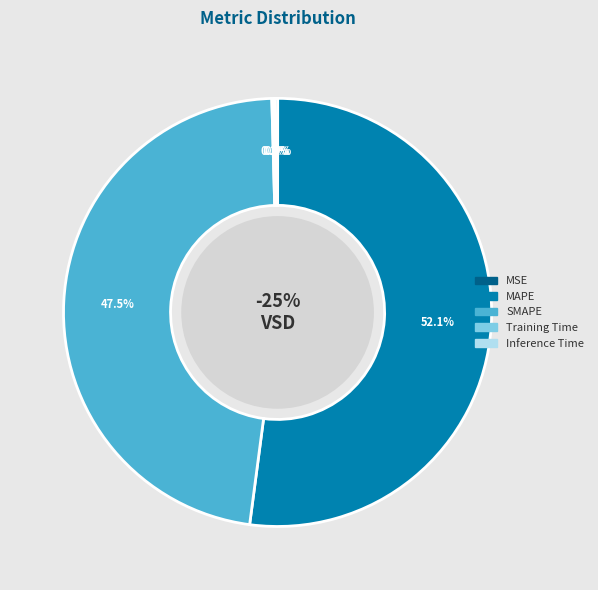

How many slices are in this pie chart?

5